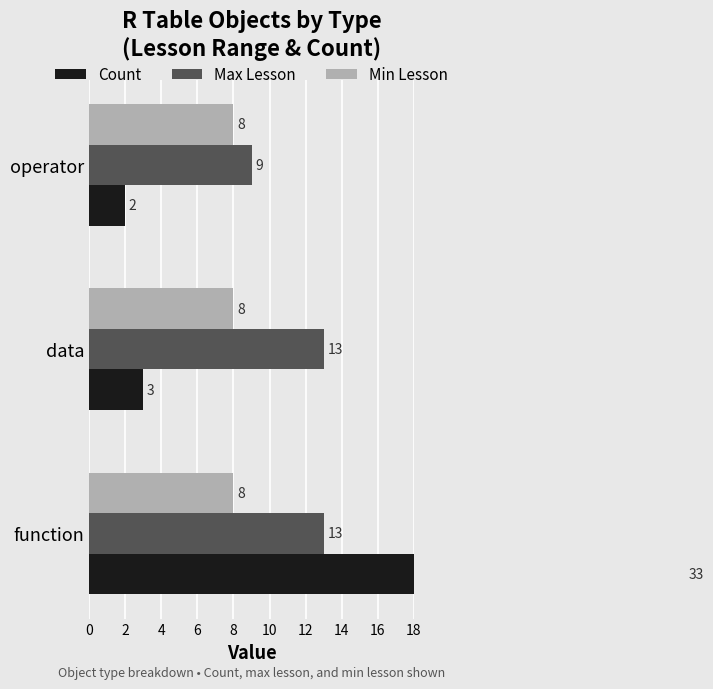

What is the value of the Max Lesson bar at the 2nd from the left?

13.0